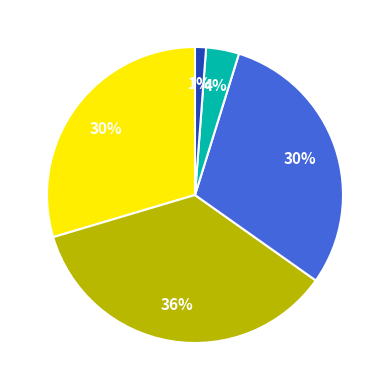

How many slices are in this pie chart?

5